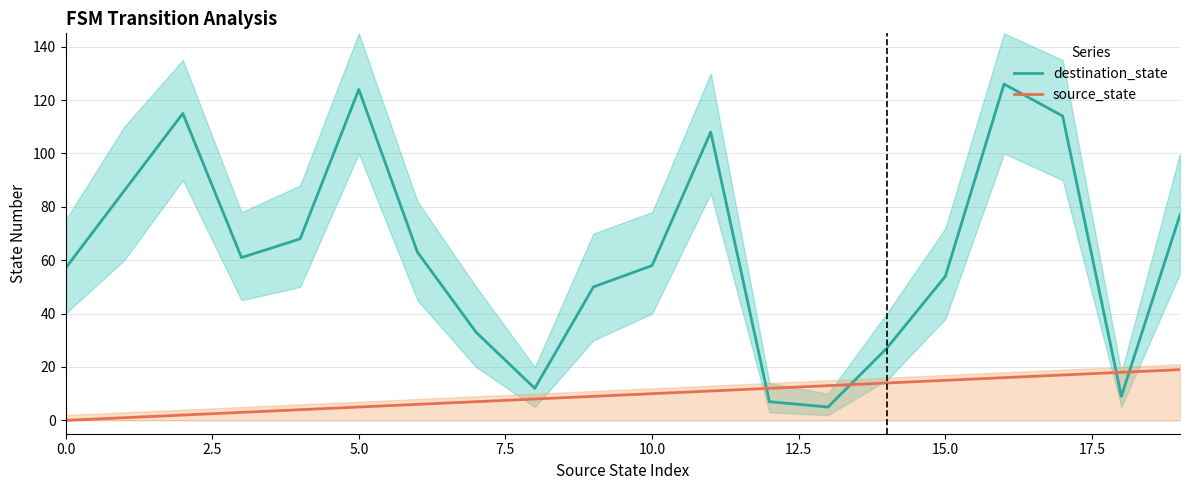

The source_state series shows 15 at 15.0. True or false?

True